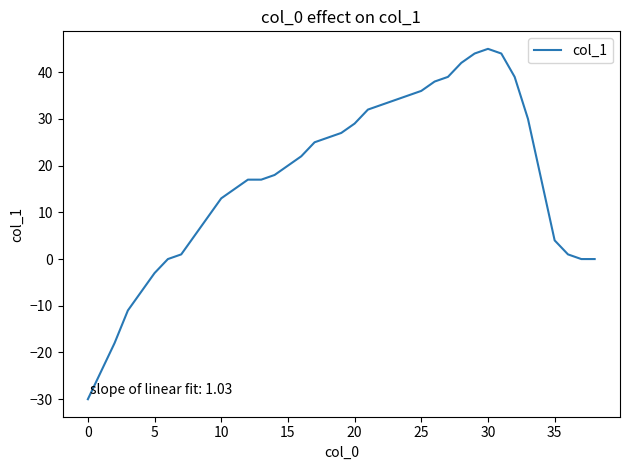

What is the sum of all values?

664